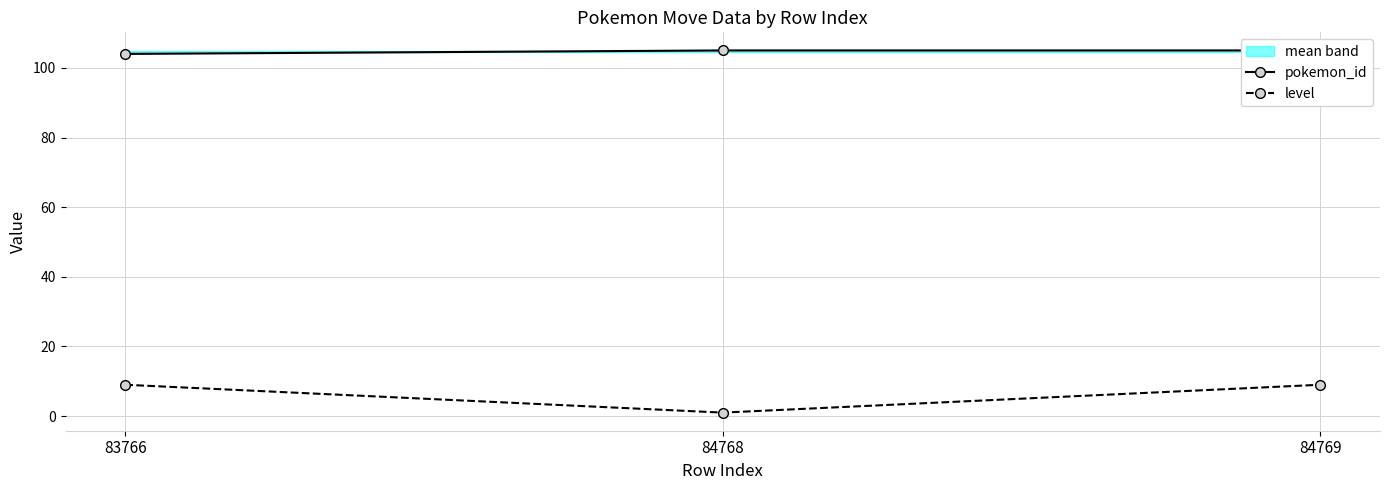

Which series has the largest total across all categories?

pokemon_id